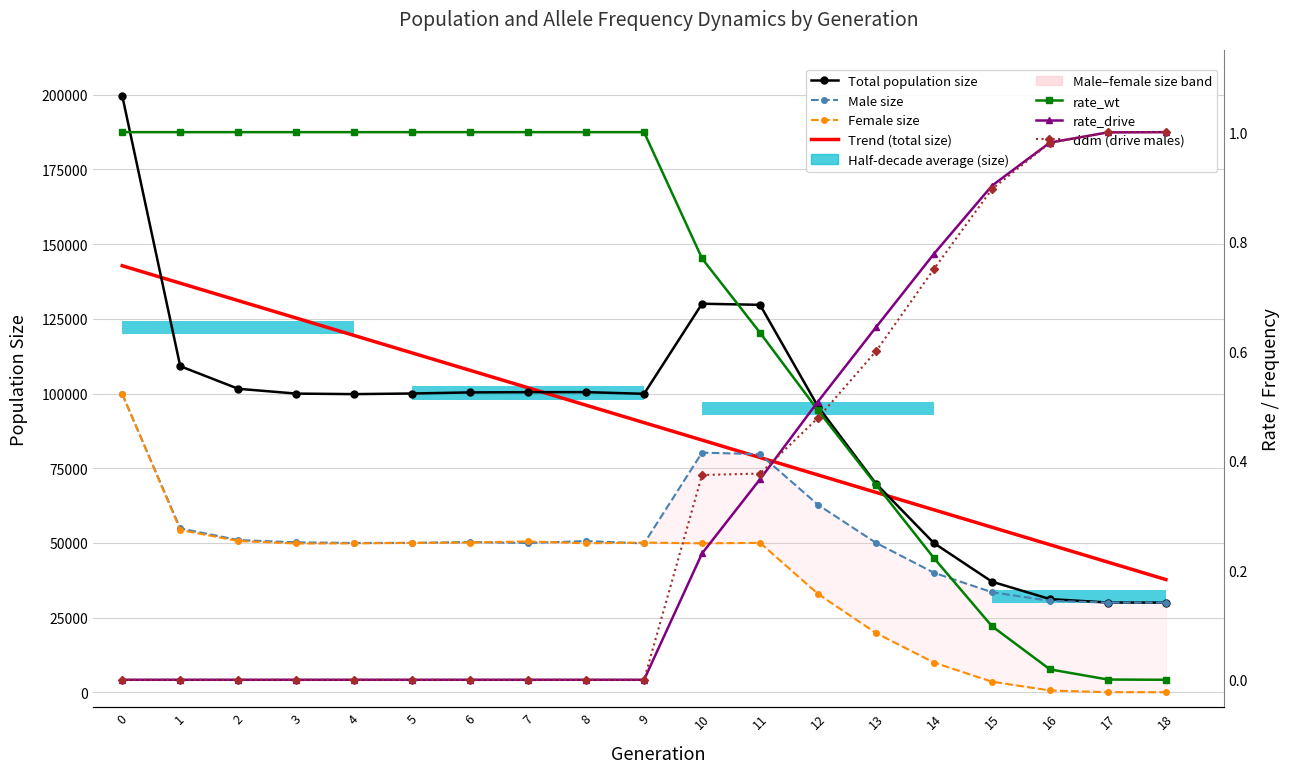

Rank the series at 9 from lowest to highest value.

rate_drive, ddm, rate_wt, male_size, female_size, size